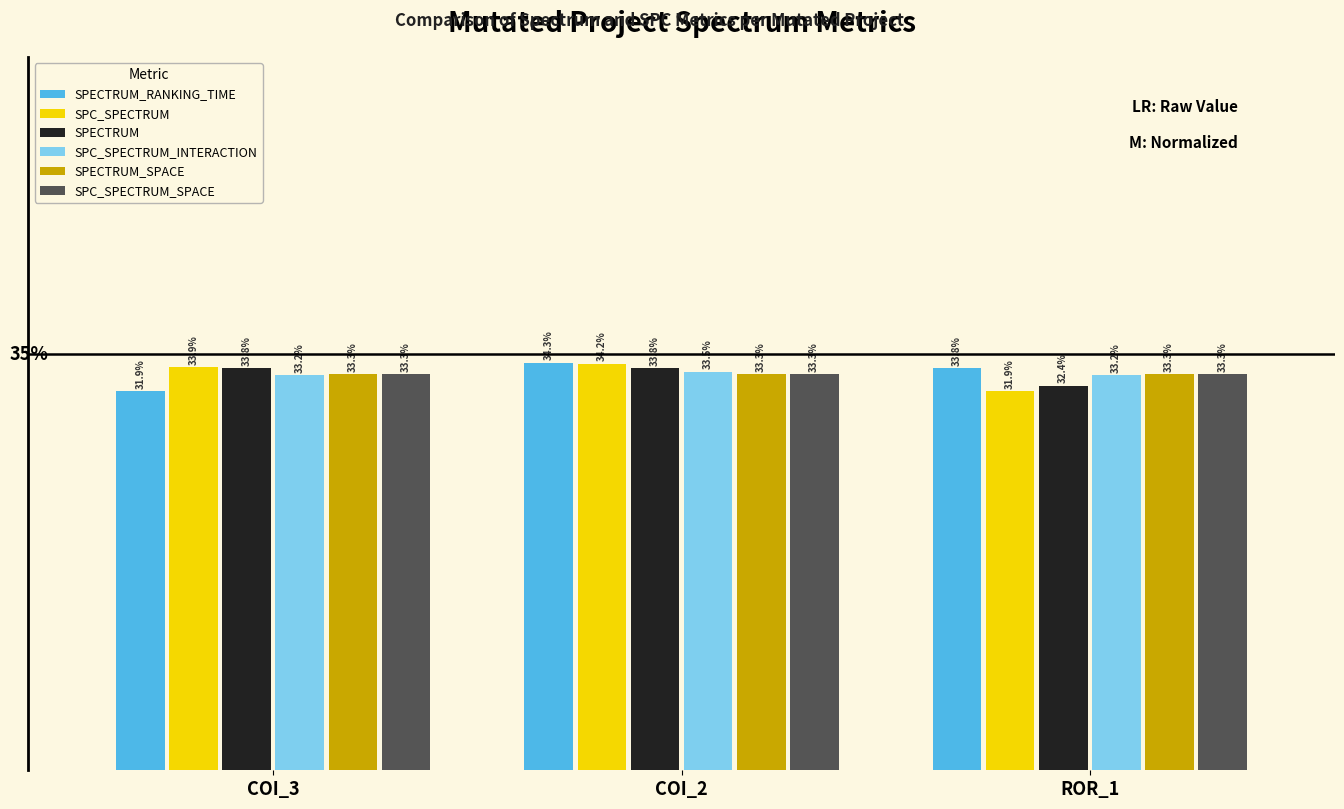

What are all the series names shown in the legend?

SPECTRUM_RANKING_TIME, SPC_SPECTRUM, SPECTRUM, SPC_SPECTRUM_INTERACTION, SPECTRUM_SPACE, SPC_SPECTRUM_SPACE